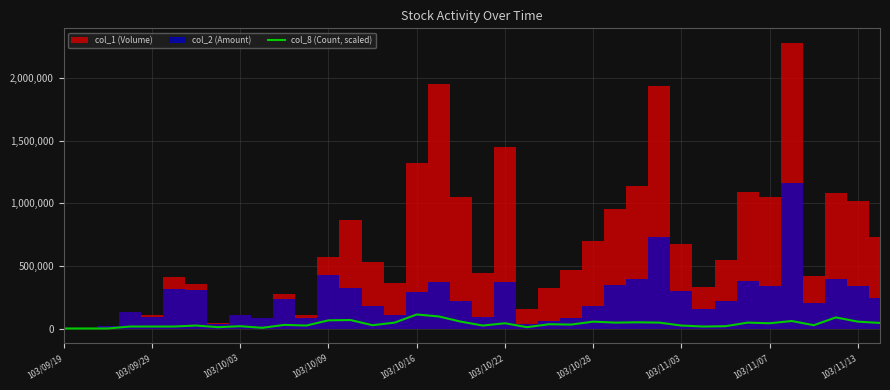

Where is the data nearest to the value 58372?

18